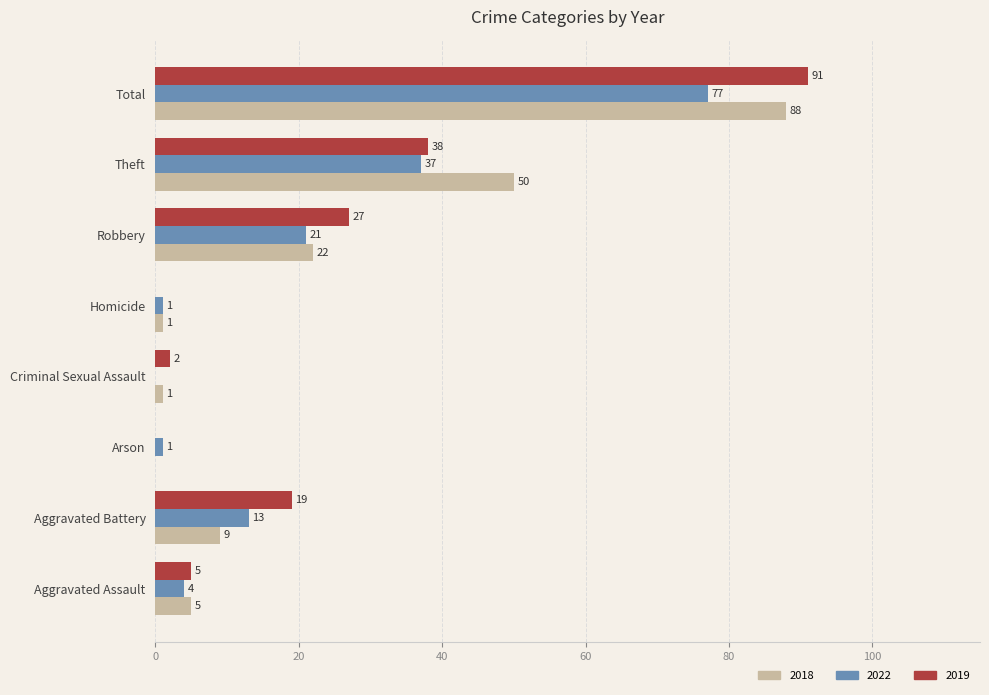

How many positive values does the 2018 series have?

7